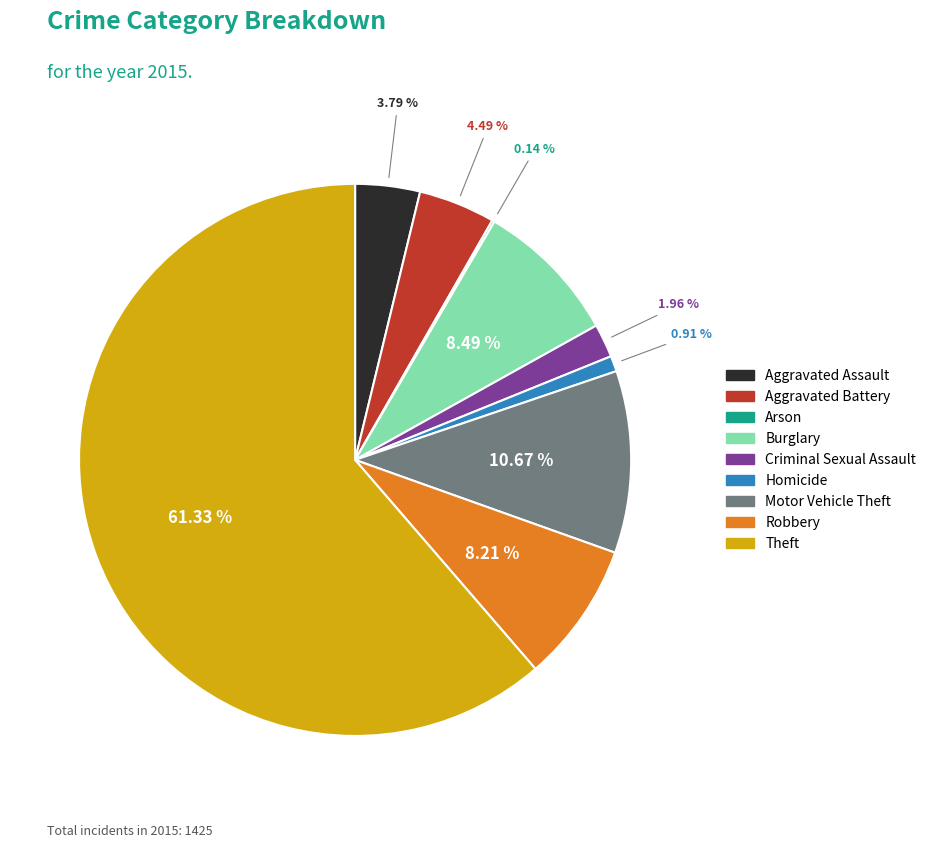

Approximately how many times larger is the value at Theft compared to Aggravated Assault?

16.2